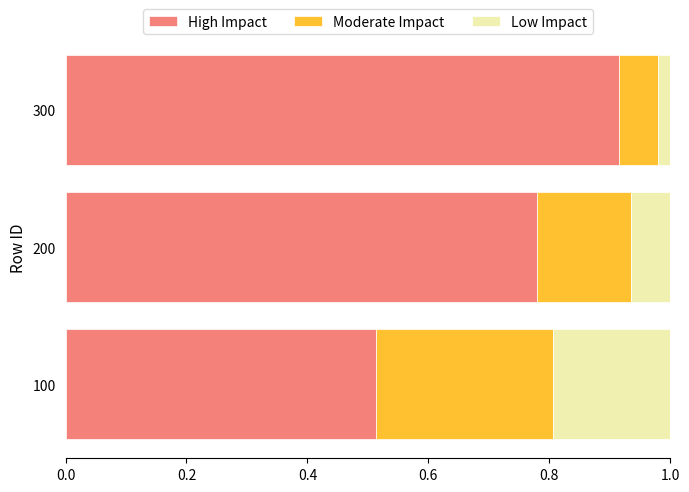

What is the total value across all series at 200?

1.0